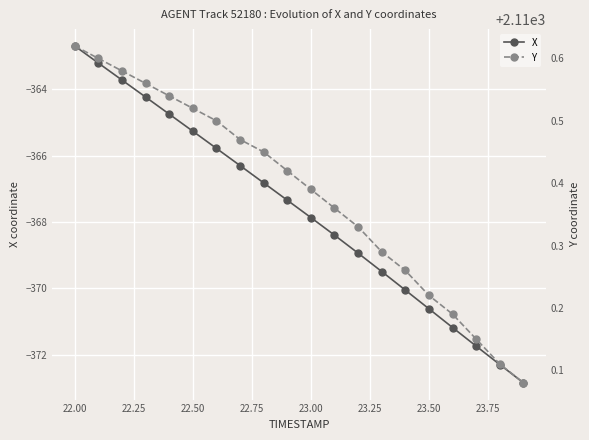

How many lines are shown in the chart?

2